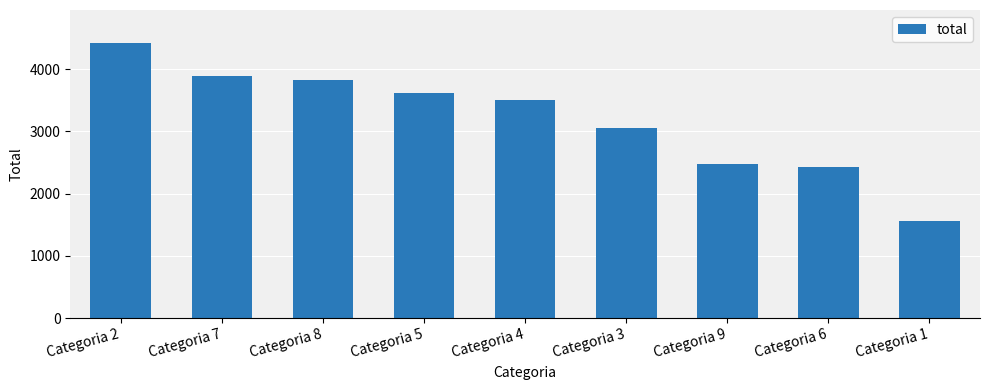

What is the smallest value displayed?

1558.9